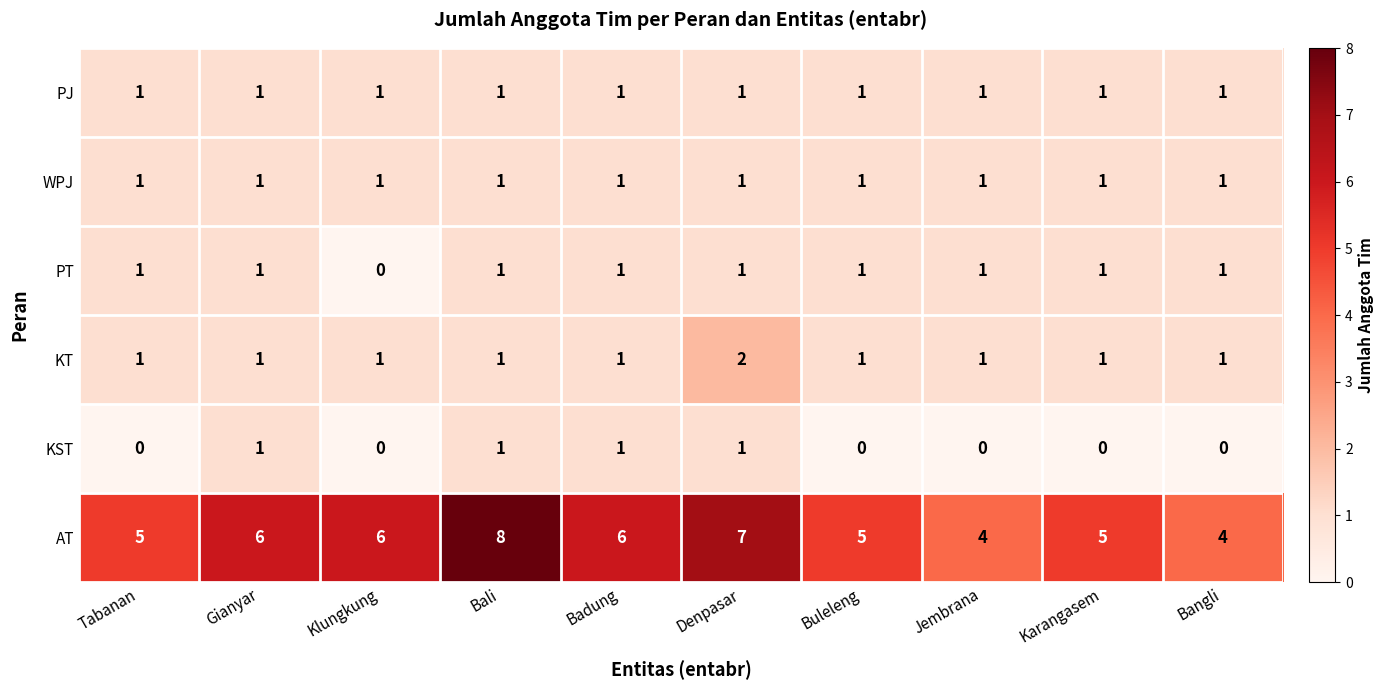

What is the difference between the highest and lowest values at Gianyar?

5